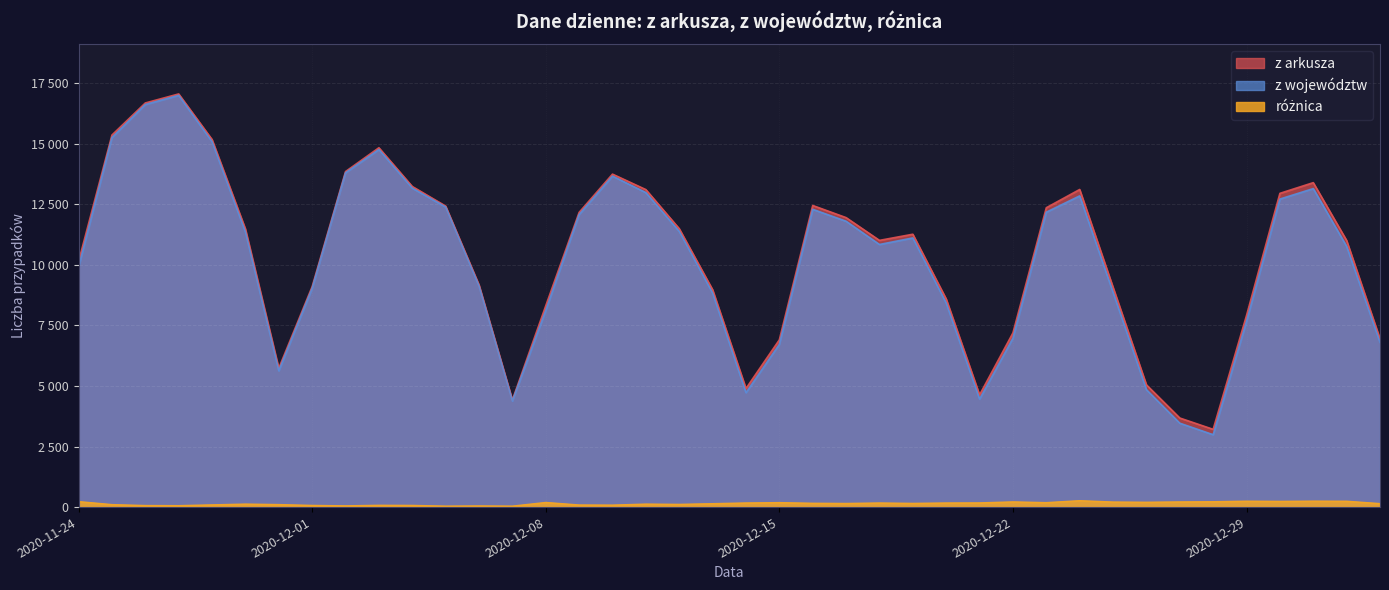

Rank the series at 2020-12-25 from lowest to highest value.

różnica, z województw, z arkusza